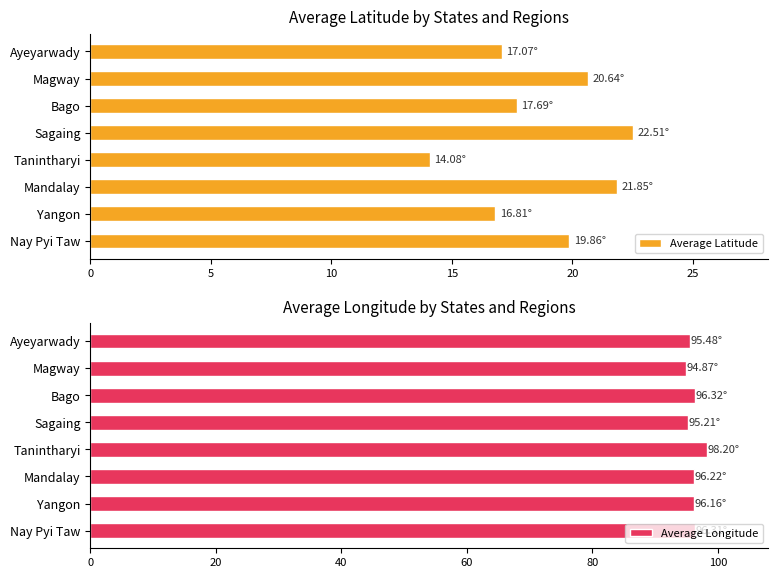

At how many categories does at least one series exceed 49?

8